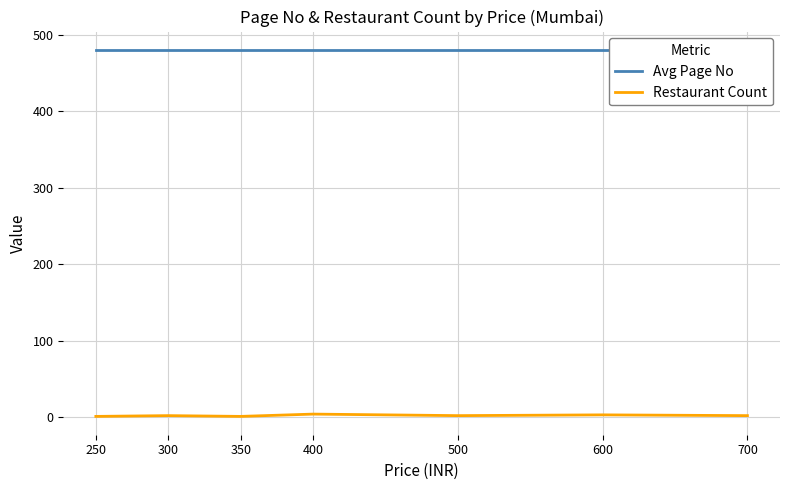

True or false: Restaurant Count and Avg Page No cross at least once.

False